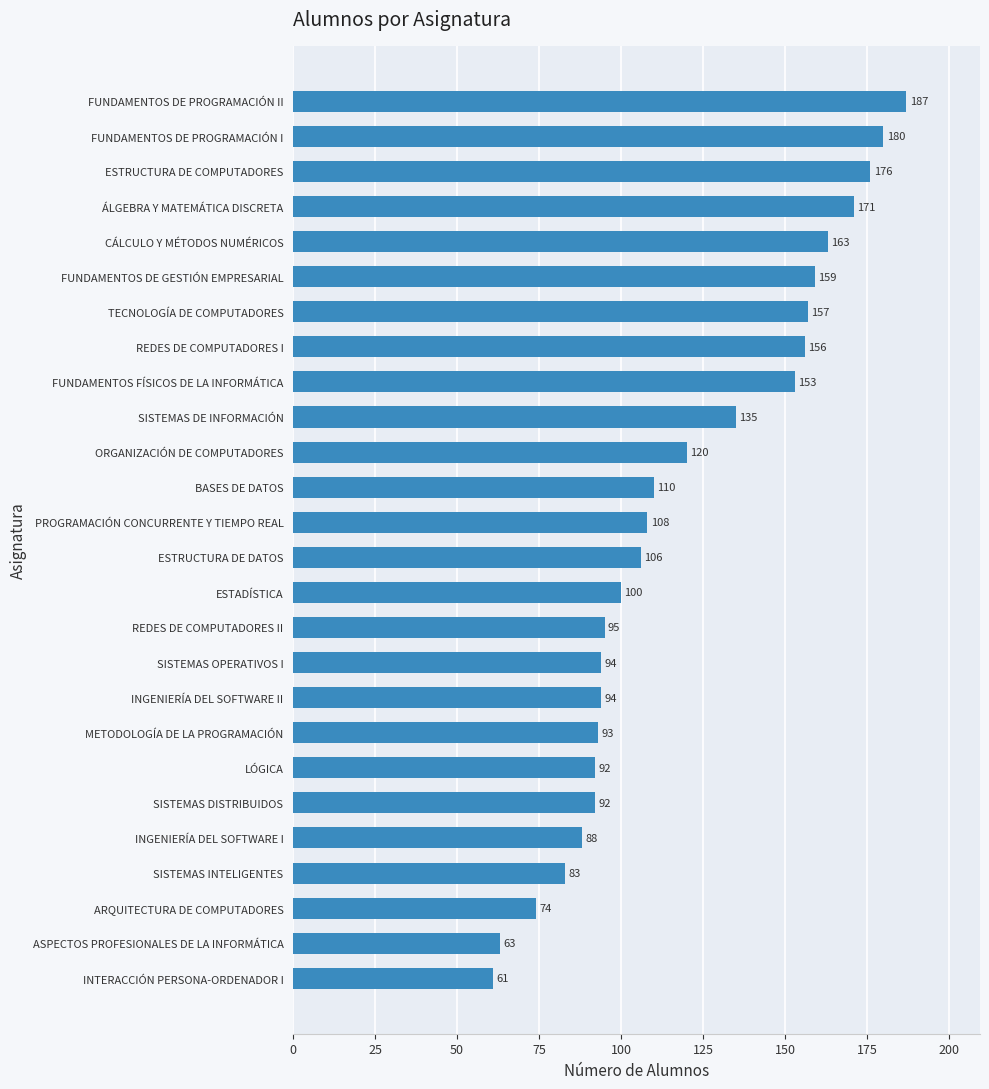

What is the difference between the values at SISTEMAS INTELIGENTES and METODOLOGÍA DE LA PROGRAMACIÓN?

10